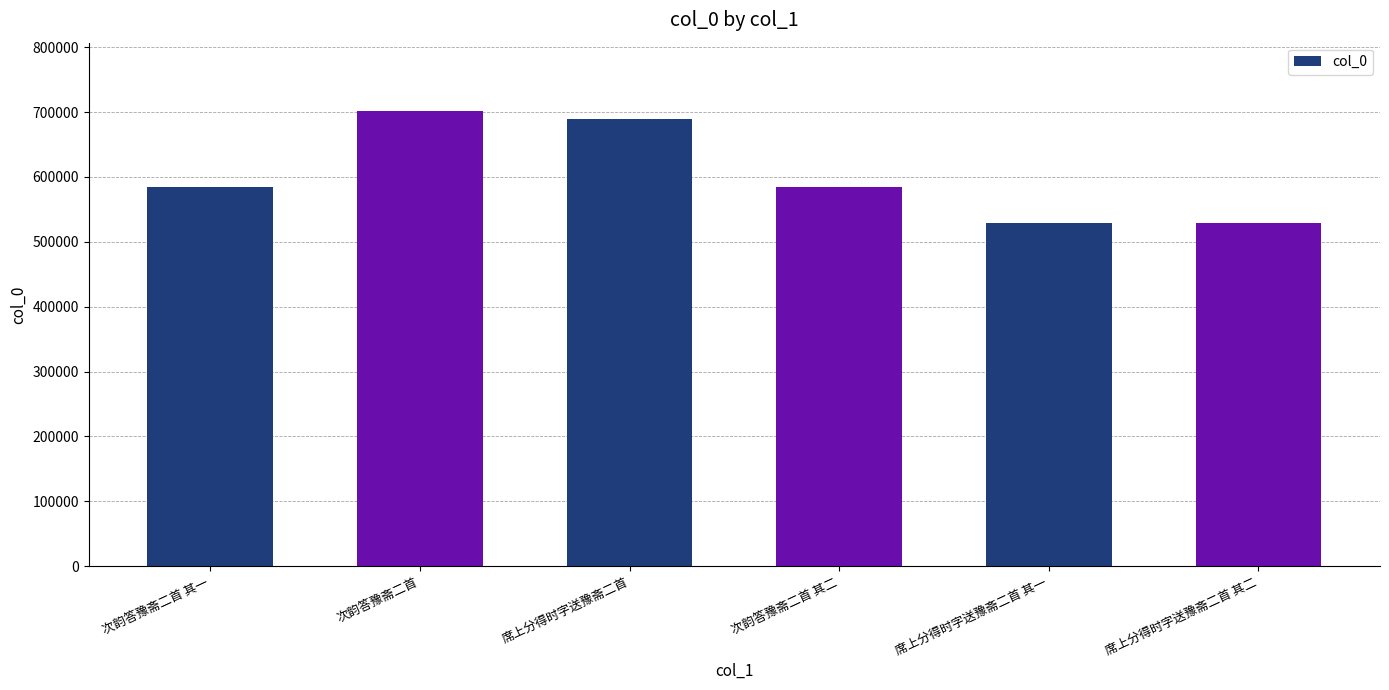

How many bars are there in total?

6